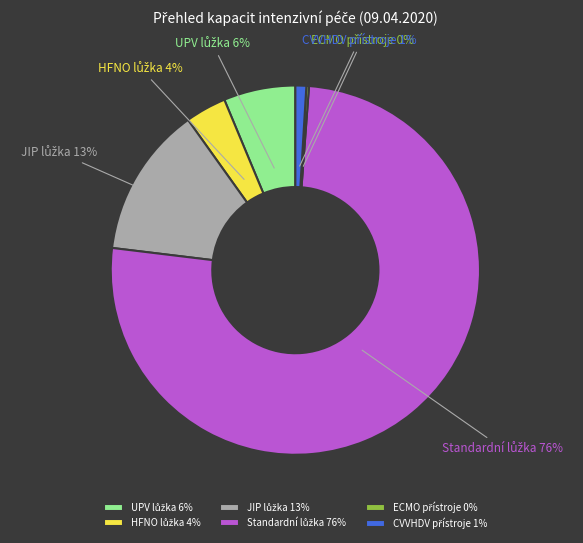

Is there any slice that represents more than half of the pie?

Yes